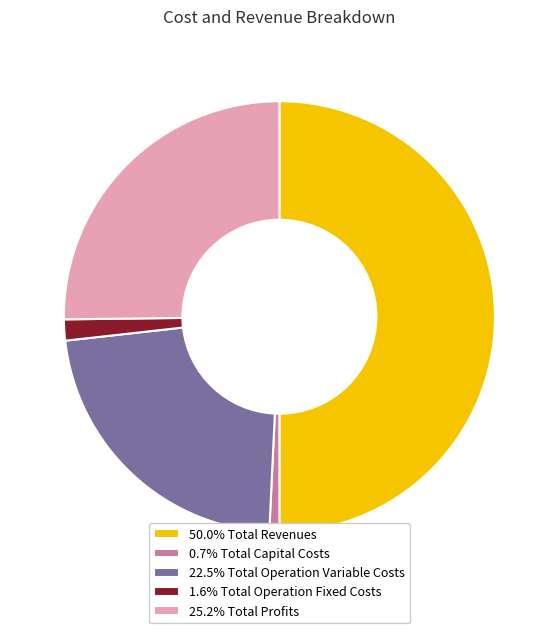

Is the sum of 1.6% Total Operation Fixed Costs and 22.5% Total Operation Variable Costs greater than half?

No